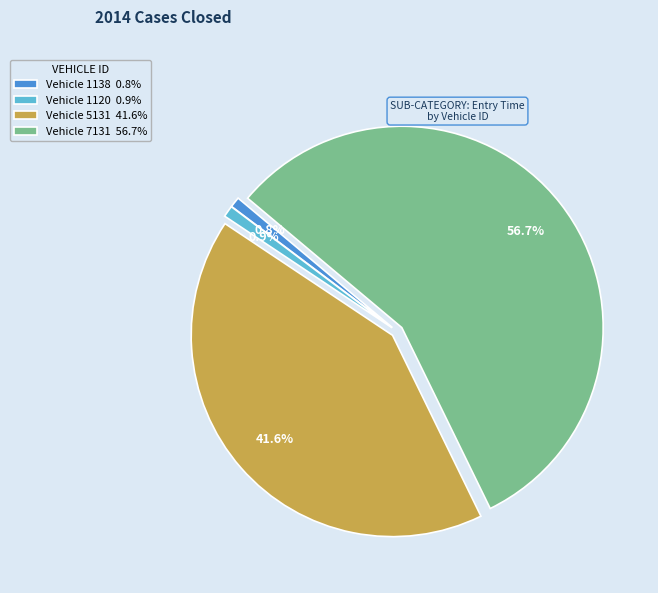

What percentage is NOT represented by Vehicle 1138 0.8%?

99.2%